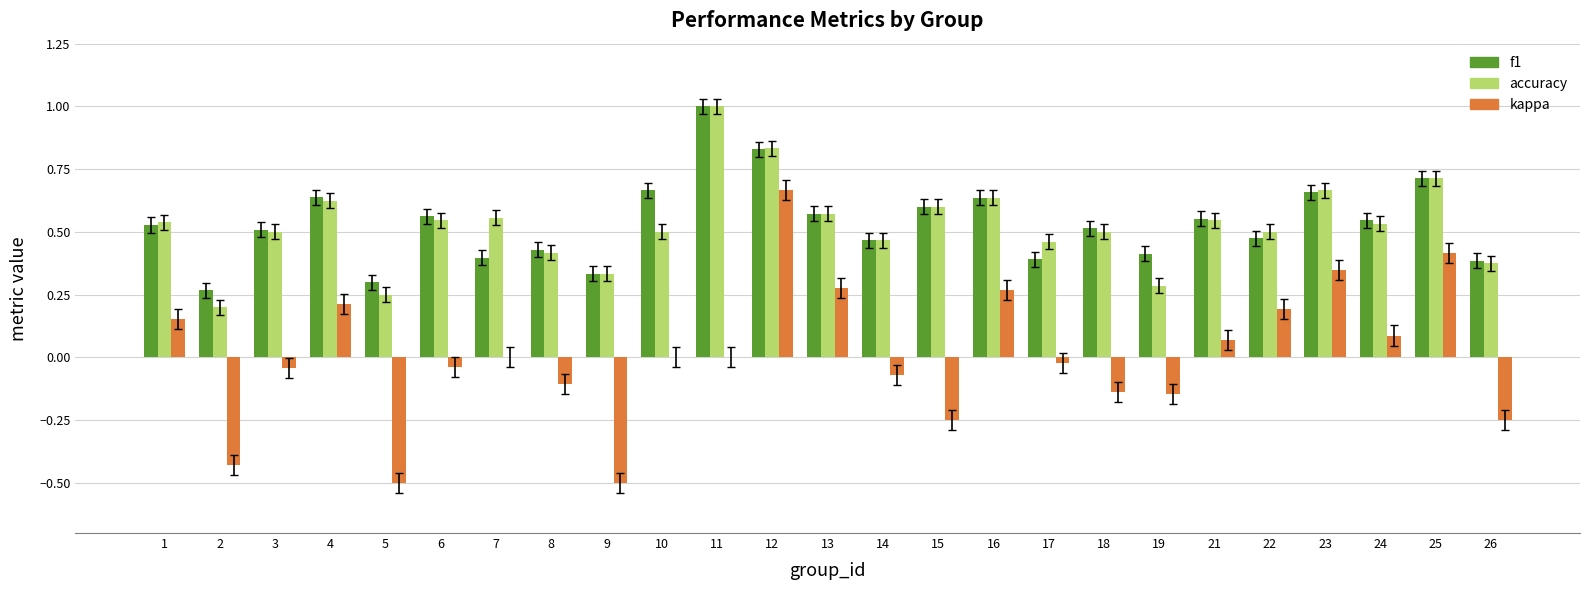

Are the bars grouped side by side (vs. stacked)?

Yes